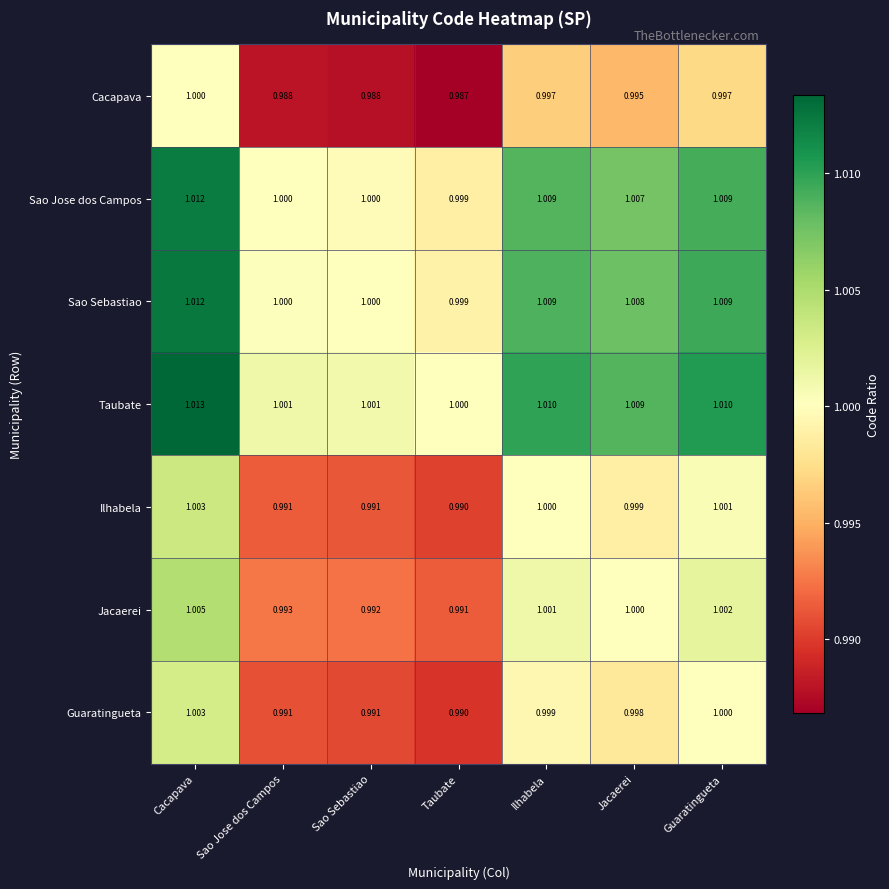

How many distinct data groups are displayed?

7